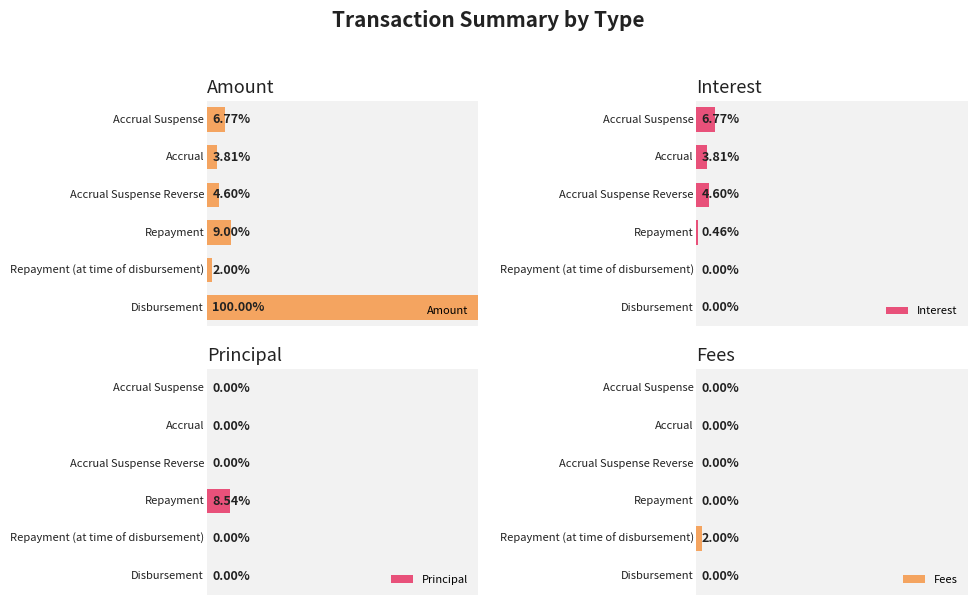

Reading left to right, transcribe all the data shown in this chart.

Amount: 676.9	380.6	460.3	900.0	200.0	10000.0
Interest: 676.9	380.6	460.3	46.0	0.0	0.0
Principal: 0.0	0.0	0.0	854.0	0.0	0.0
Fees: 0.0	0.0	0.0	0.0	200.0	0.0